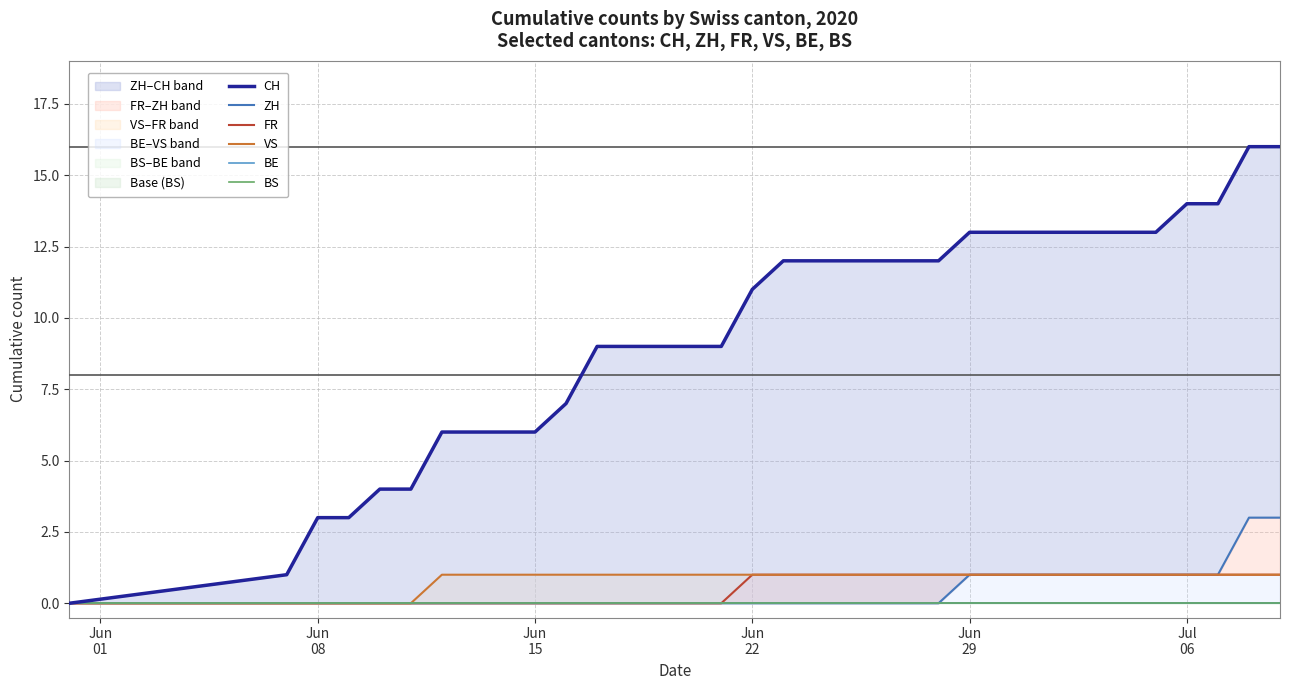

True or false: VS and BE cross at least once.

False